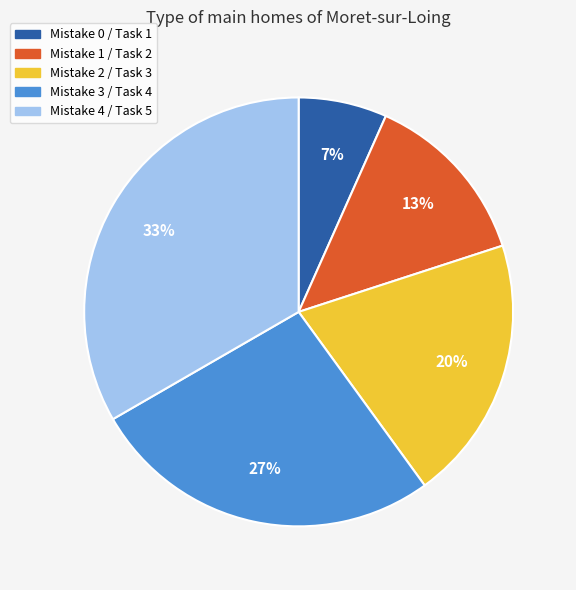

To the nearest percent, what is the average slice percentage?

20%